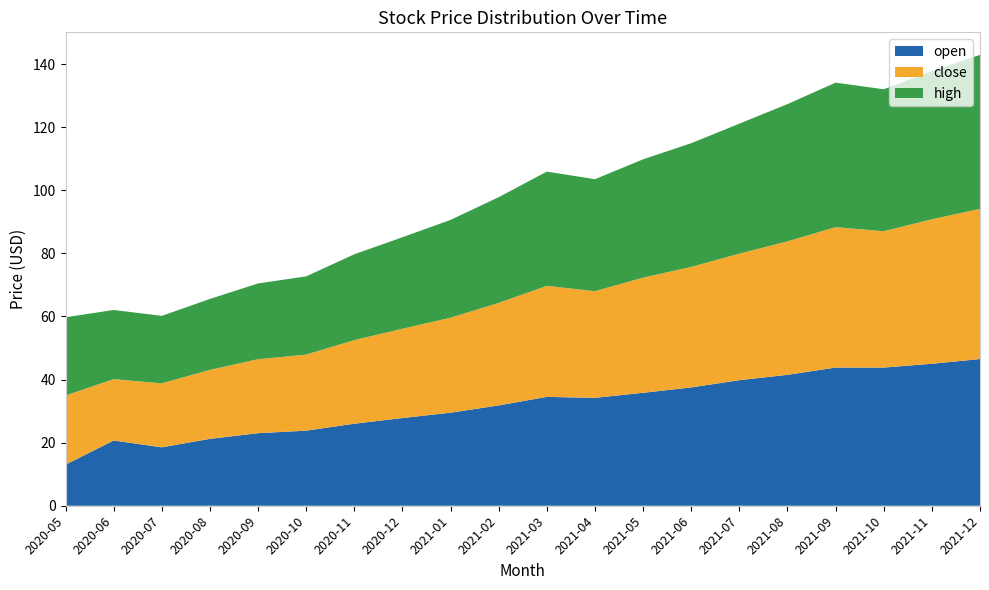

Reading left to right, extract all data points from this chart.

close: 2020-05=21.9	2020-06=19.5	2020-07=20.3	2020-08=21.9	2020-09=23.4	2020-10=24.1	2020-11=26.5	2020-12=28.3	2021-01=30.1	2021-02=32.5	2021-03=35.2	2021-04=33.8	2021-05=36.5	2021-06=38.2	2021-07=40.1	2021-08=42.3	2021-09=44.5	2021-10=43.2	2021-11=45.8	2021-12=47.6
open: 2020-05=13.0	2020-06=20.7	2020-07=18.5	2020-08=21.2	2020-09=23.0	2020-10=23.8	2020-11=26.0	2020-12=27.8	2021-01=29.5	2021-02=31.8	2021-03=34.5	2021-04=34.2	2021-05=35.8	2021-06=37.5	2021-07=39.8	2021-08=41.5	2021-09=43.8	2021-10=43.8	2021-11=45.0	2021-12=46.5
high: 2020-05=24.8	2020-06=21.9	2020-07=21.4	2020-08=22.5	2020-09=24.0	2020-10=24.8	2020-11=27.2	2020-12=29.0	2021-01=31.0	2021-02=33.5	2021-03=36.2	2021-04=35.5	2021-05=37.5	2021-06=39.2	2021-07=41.2	2021-08=43.5	2021-09=45.8	2021-10=45.0	2021-11=47.0	2021-12=48.8